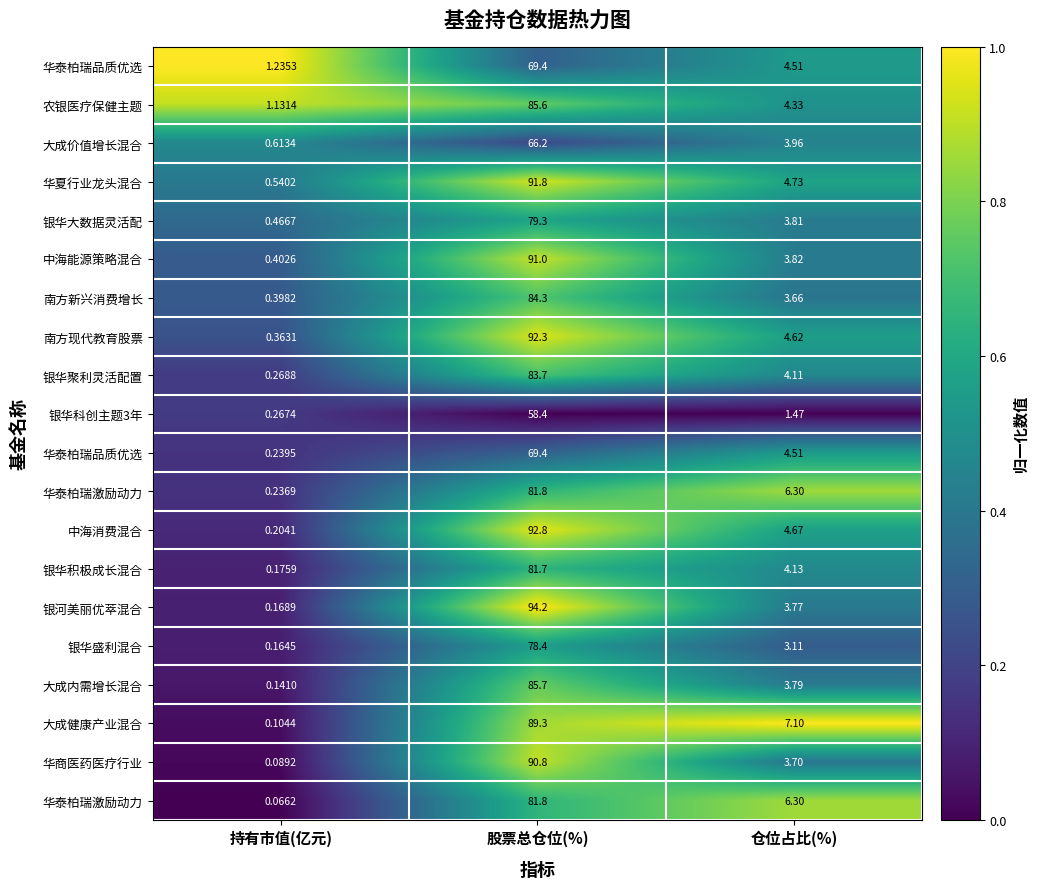

At which category is the sum across all series the highest?

股票总仓位(%)